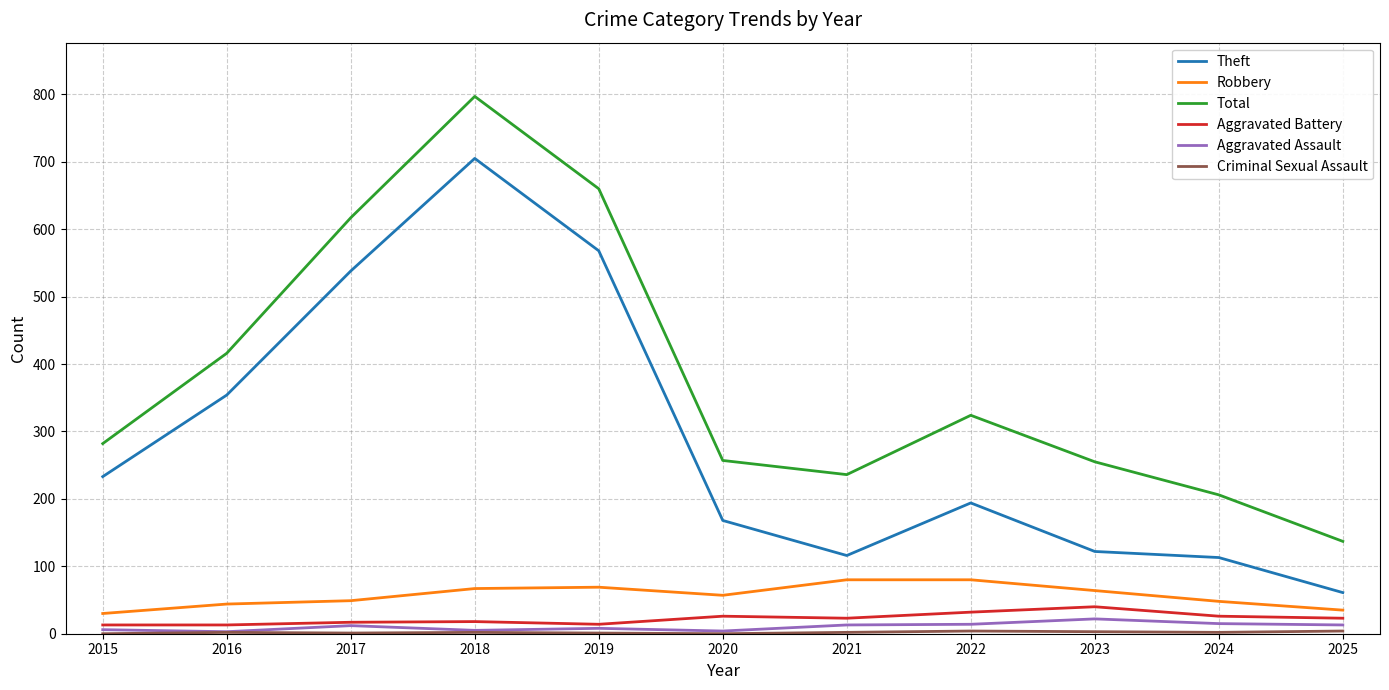

True or false: Aggravated Battery has more than 0 points higher than both neighbors.

True